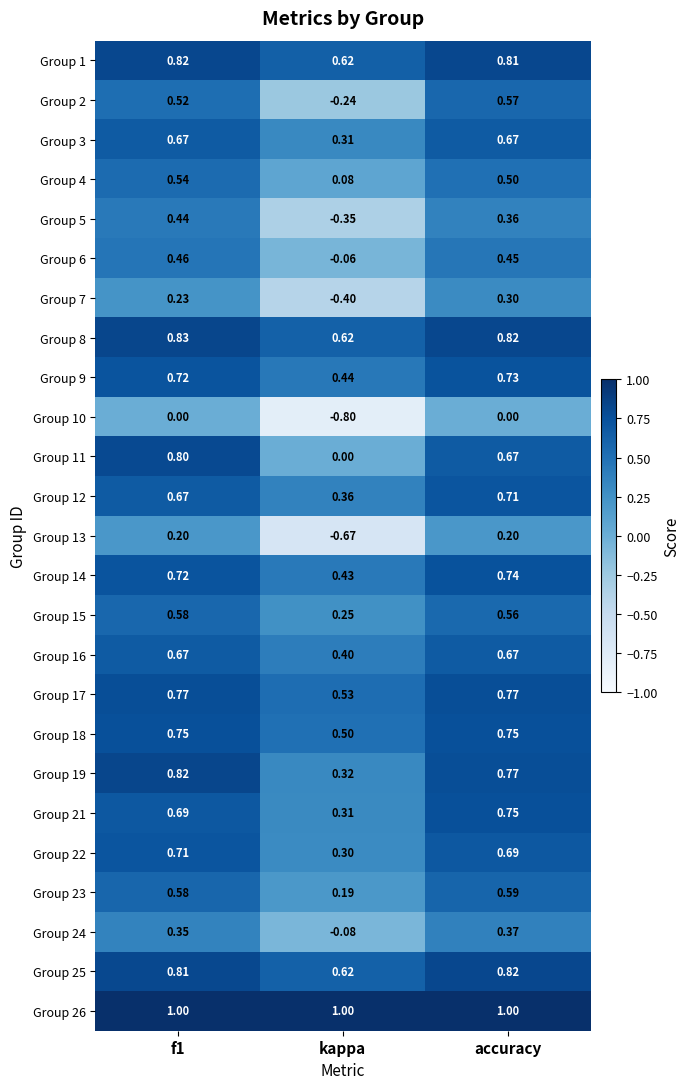

What is the difference between the highest and lowest values at f1?

1.0